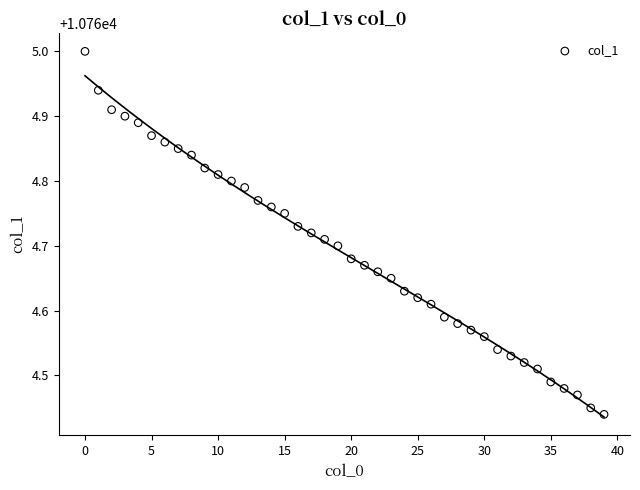

What is the range of Y values (max minus min)?

0.6